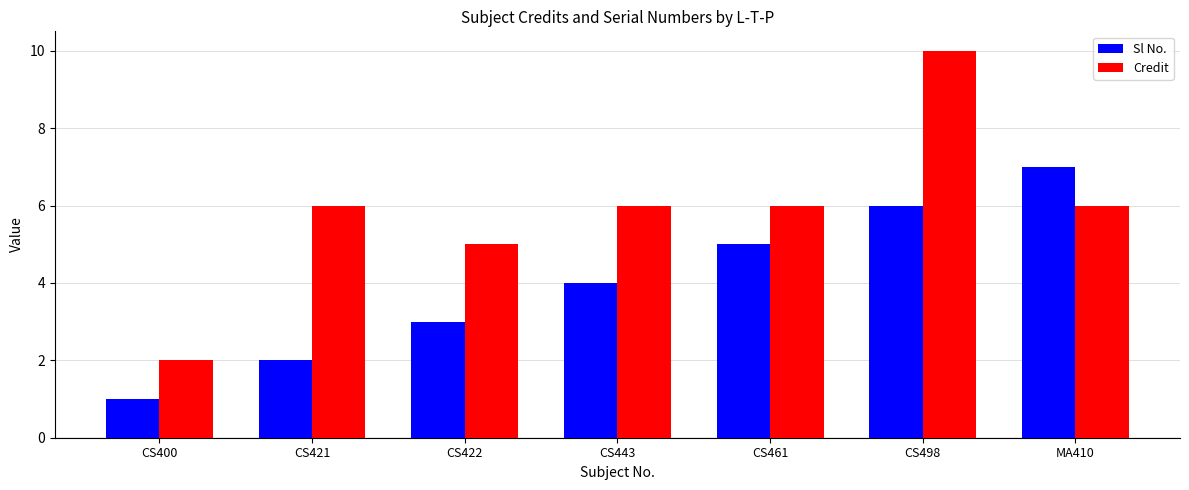

Which series has the largest total across all categories?

Credit